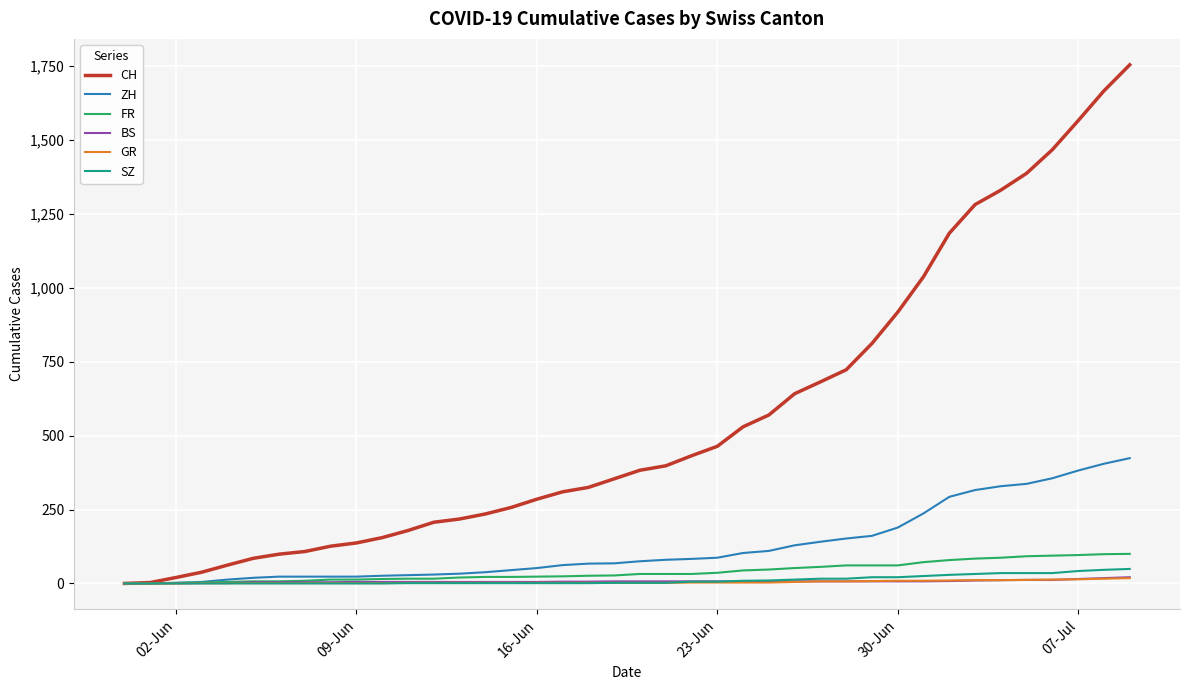

What is the maximum value for ZH?

424